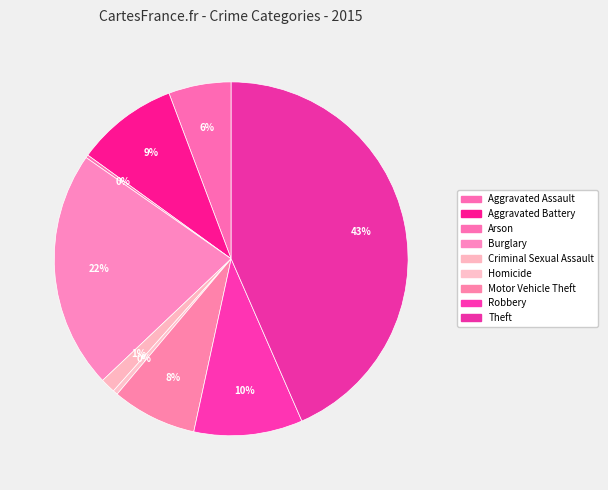

Rank the categories by value from highest to lowest.

Theft, Burglary, Robbery, Aggravated Battery, Motor Vehicle Theft, Aggravated Assault, Criminal Sexual Assault, Homicide, Arson